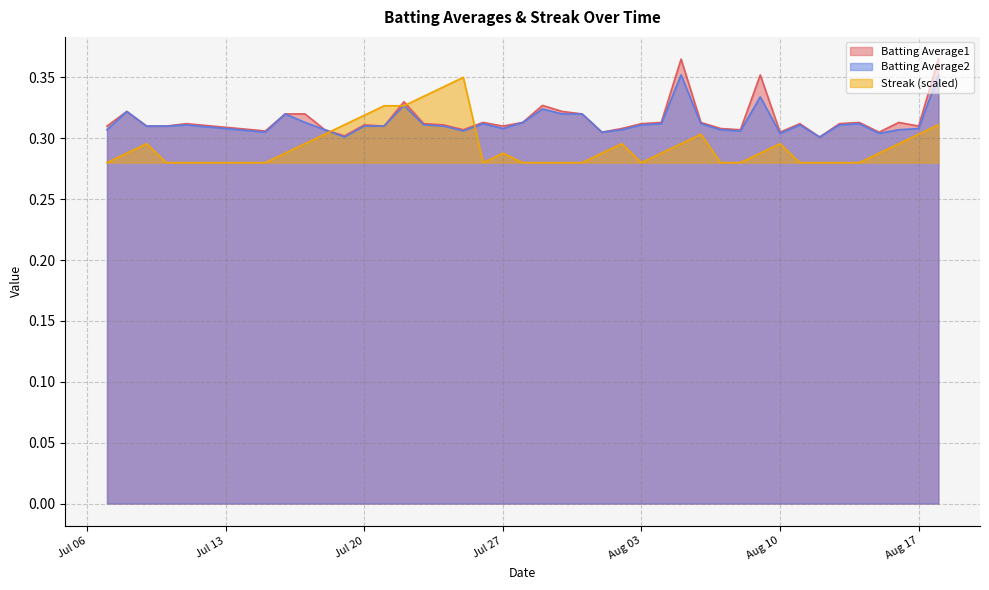

Reading left to right, list all the values displayed in this chart.

Batting Average1: 0.3	0.3	0.3	0.3	0.3	0.3	0.3	0.3	0.3	0.3	0.3	0.3	0.3	0.3	0.3	0.3	0.3	0.3	0.3	0.3	0.3	0.3	0.3	0.3	0.3	0.3	0.4	0.3	0.3	0.3	0.4	0.3	0.3	0.3	0.3	0.3	0.3	0.3	0.3	0.4
Batting Average2: 0.3	0.3	0.3	0.3	0.3	0.3	0.3	0.3	0.3	0.3	0.3	0.3	0.3	0.3	0.3	0.3	0.3	0.3	0.3	0.3	0.3	0.3	0.3	0.3	0.3	0.3	0.4	0.3	0.3	0.3	0.3	0.3	0.3	0.3	0.3	0.3	0.3	0.3	0.3	0.4
Streak: 0.3	0.3	0.3	0.3	0.3	0.3	0.3	0.3	0.3	0.3	0.3	0.3	0.3	0.3	0.3	0.4	0.3	0.3	0.3	0.3	0.3	0.3	0.3	0.3	0.3	0.3	0.3	0.3	0.3	0.3	0.3	0.3	0.3	0.3	0.3	0.3	0.3	0.3	0.3	0.3